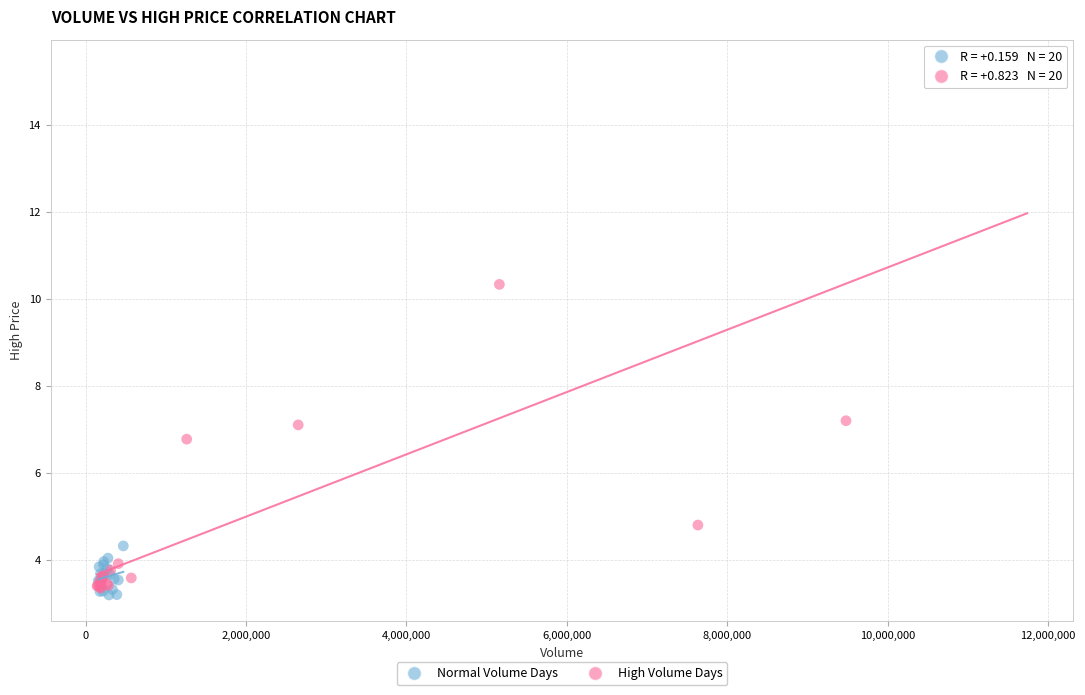

Which series has the widest spread of Y values?

High Volume Days